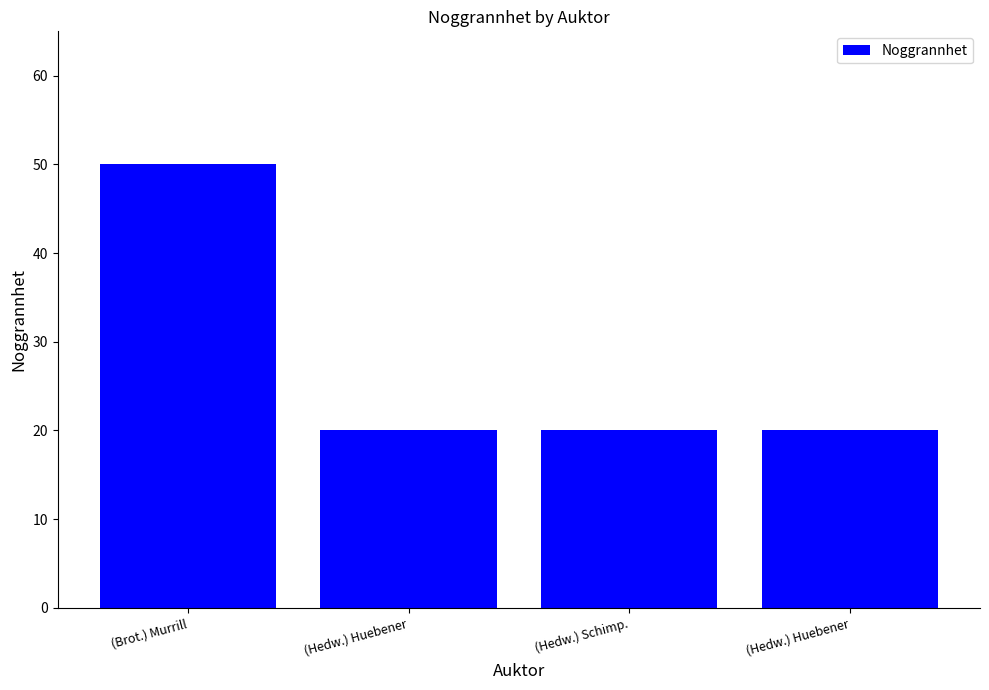

True or false: the data shows 30 at (Hedw.) Huebener.

False